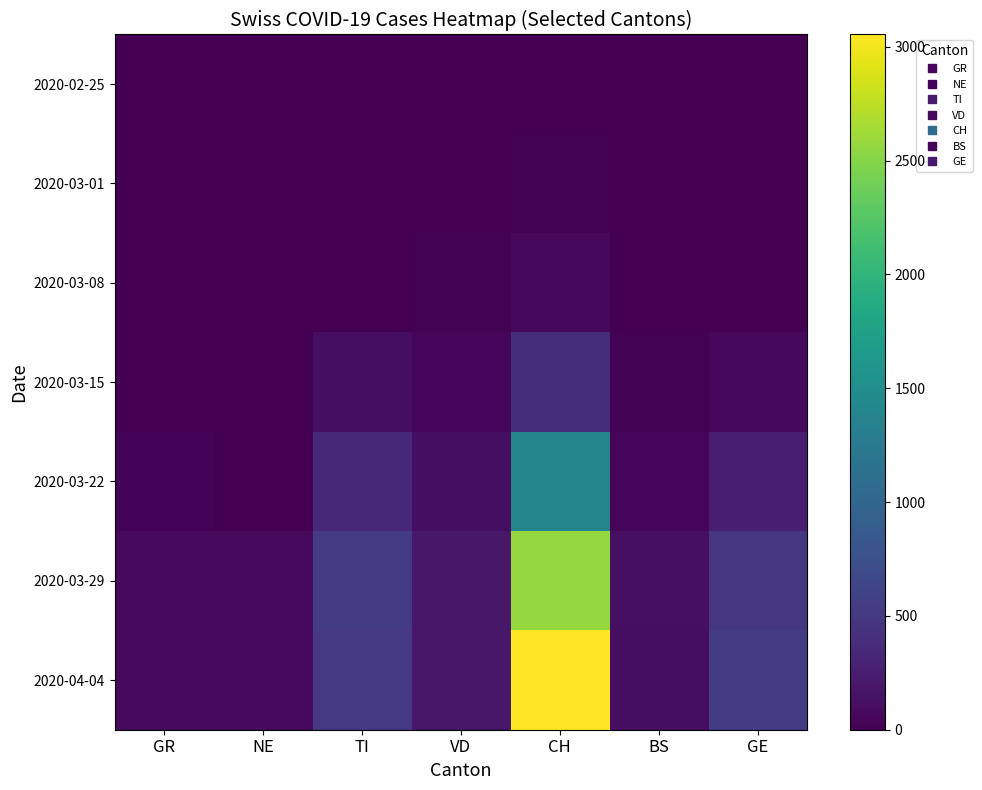

Reading left to right, extract all data points from this chart.

2020-02-25: GR=0	NE=0	TI=0	VD=0	CH=0	BS=0	GE=0
2020-03-01: GR=0	NE=0	TI=0	VD=7	CH=16	BS=0	GE=3
2020-03-08: GR=0	NE=0	TI=0	VD=18	CH=70	BS=8	GE=9
2020-03-15: GR=0	NE=0	TI=108	VD=38	CH=395	BS=16	GE=66
2020-03-22: GR=33	NE=0	TI=335	VD=110	CH=1394	BS=54	GE=251
2020-03-29: GR=82	NE=82	TI=530	VD=196	CH=2565	BS=128	GE=479
2020-04-04: GR=72	NE=78	TI=502	VD=201	CH=3054	BS=109	GE=533